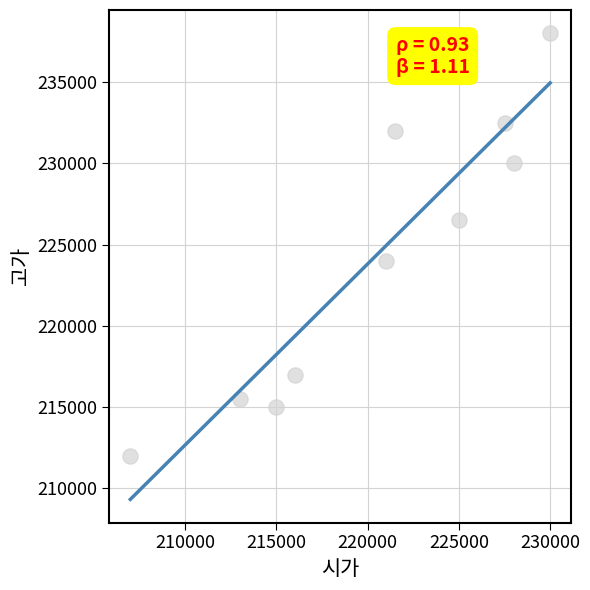

What is the average Y value?

224250